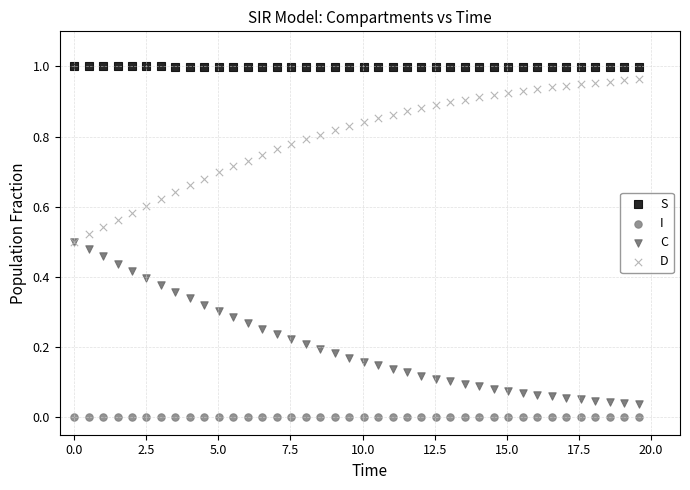

Which series reaches the minimum Y coordinate?

I